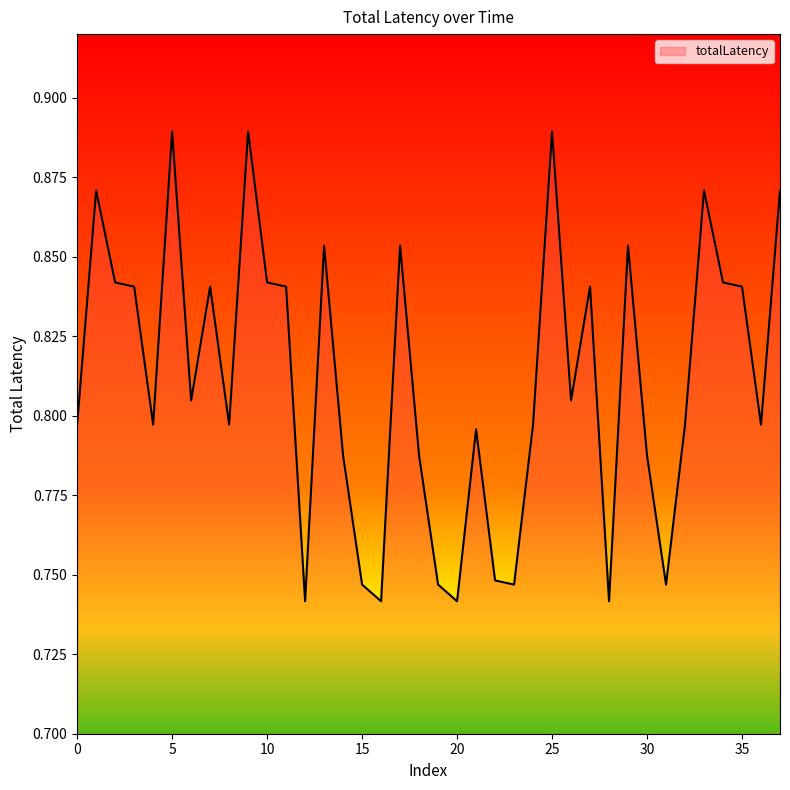

What is the maximum value shown in the chart?

0.9